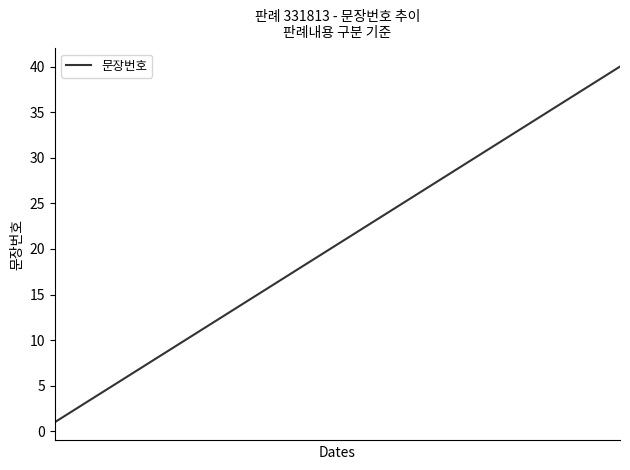

What is the greatest value displayed?

40